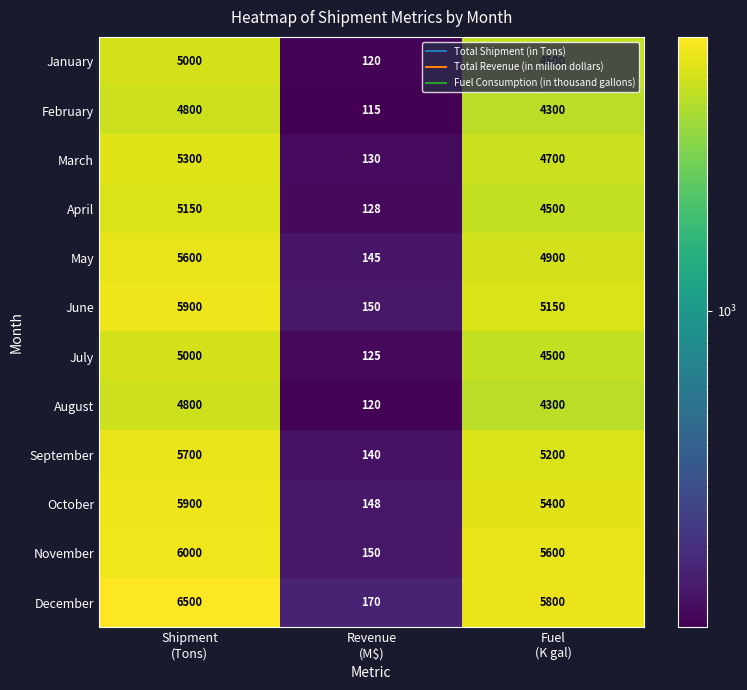

Which label corresponds to the largest value in the chart?

Shipment
(Tons)